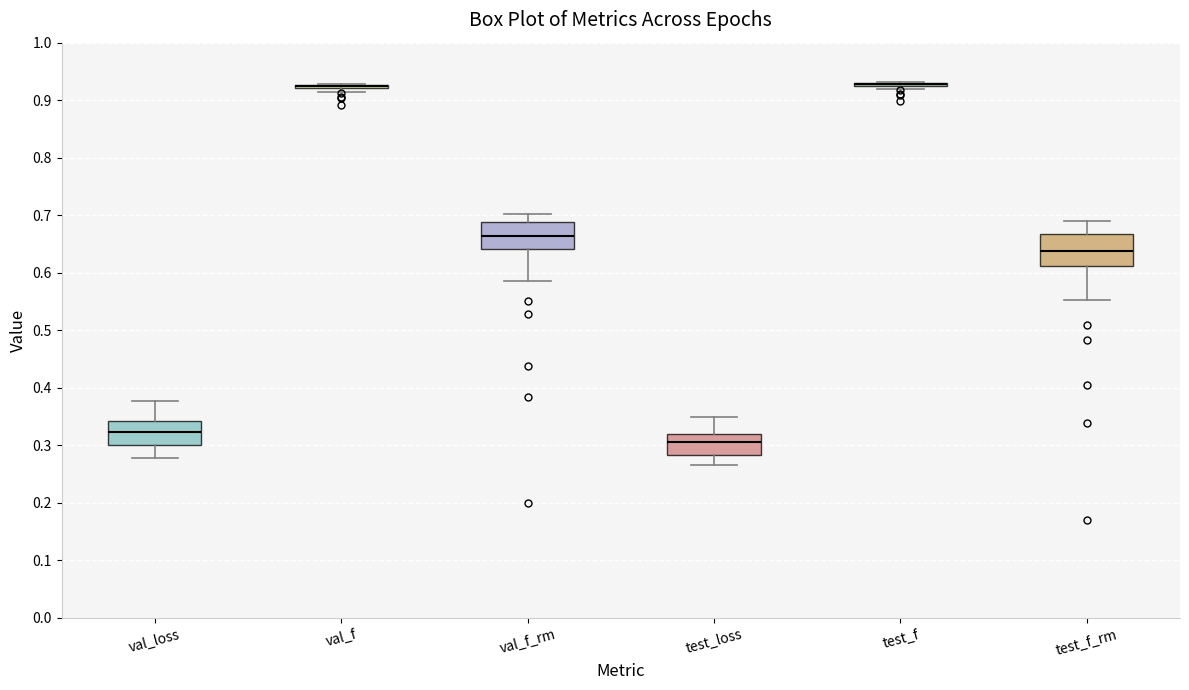

Reading left to right, transcribe this box plot: for each box, give where its median line is, the range the box spans, and where its two whiskers end, as read against the y-axis. The values are not printed on the chart, so give them approximately, as read against the axis.

val_loss: median 0.32, box 0.30 to 0.34, whiskers 0.28 to 0.38
val_f: box collapsed to a line at 0.92, whiskers 0.91 to 0.93
val_f_rm: median 0.66, box 0.64 to 0.69, whiskers 0.59 to 0.70
test_loss: median 0.31, box 0.28 to 0.32, whiskers 0.27 to 0.35
test_f: box collapsed to a line at 0.93, whiskers 0.92 to 0.93
test_f_rm: median 0.64, box 0.61 to 0.67, whiskers 0.55 to 0.69